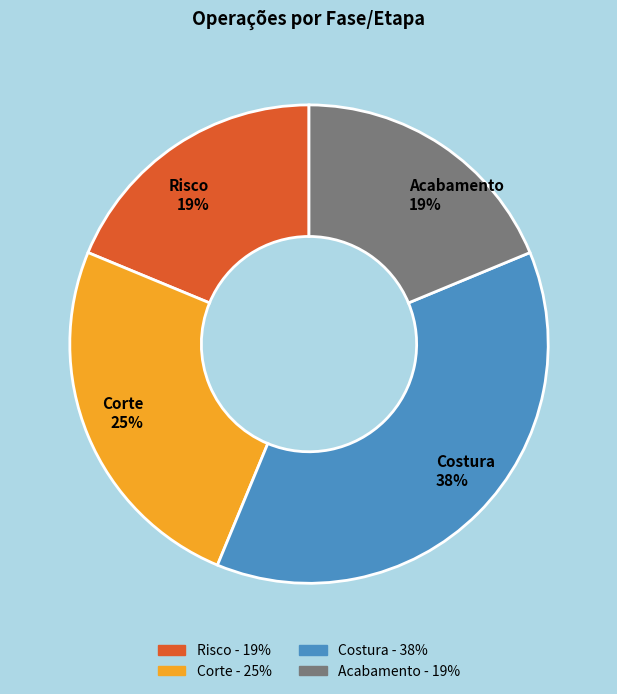

To the nearest percent, what is the combined percentage of Acabamento and Risco?

38%